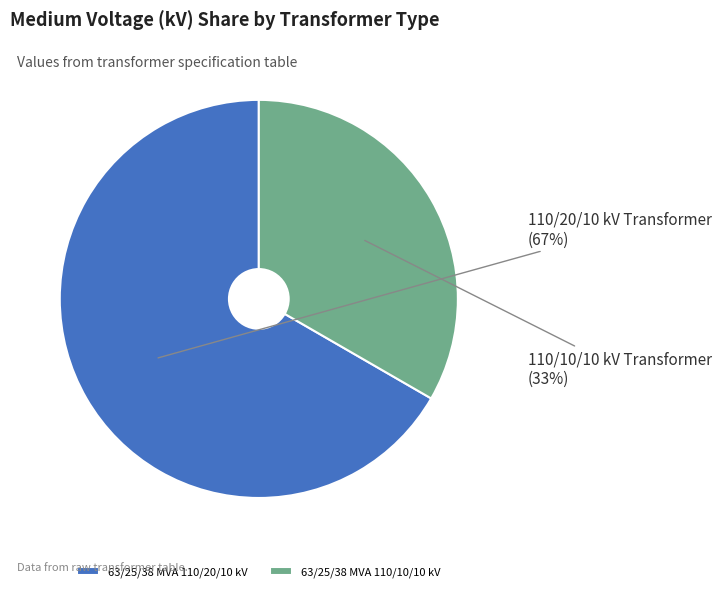

To the nearest percent, what is the combined percentage of 63/25/38 MVA 110/10/10 kV and 63/25/38 MVA 110/20/10 kV?

100%